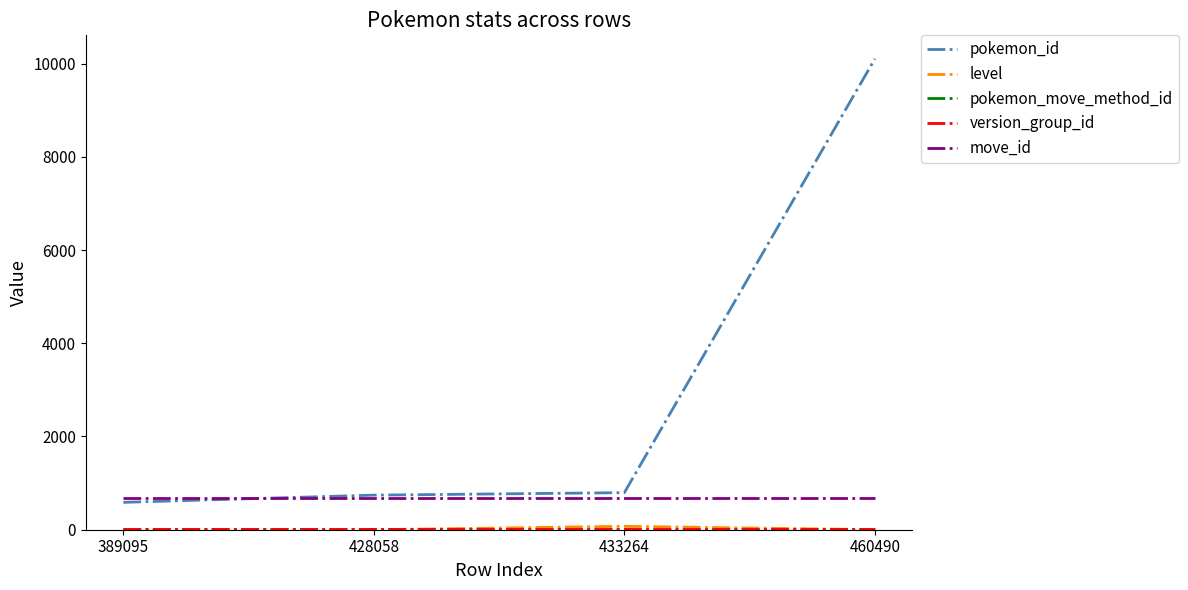

What is the difference between the maximum and second lowest values in the pokemon_id series?

9358